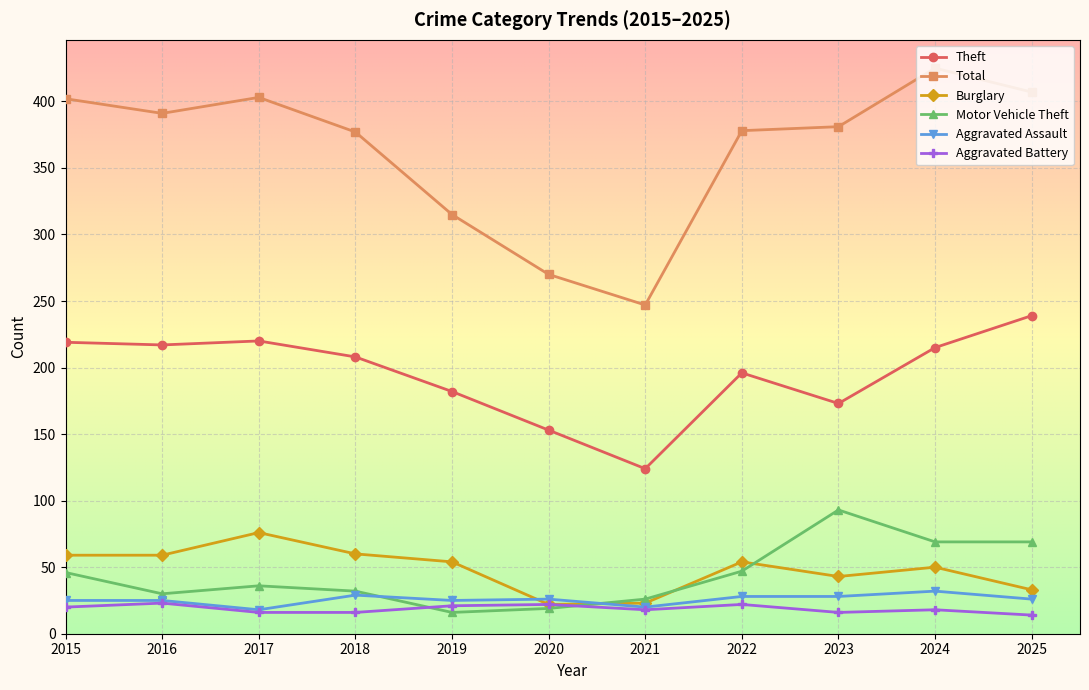

What is the value of the Aggravated Assault point at the 4th from the left?

29